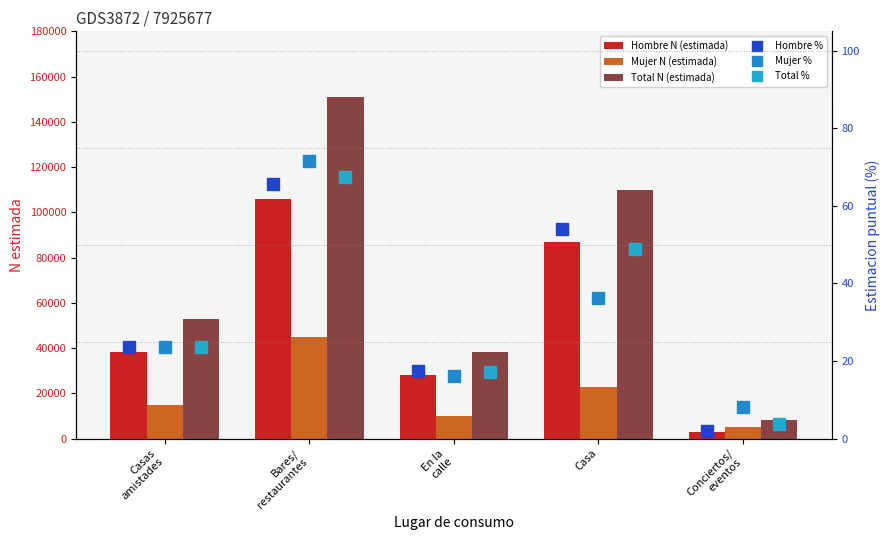

At which category is the sum across all series the highest?

Bares/
restaurantes